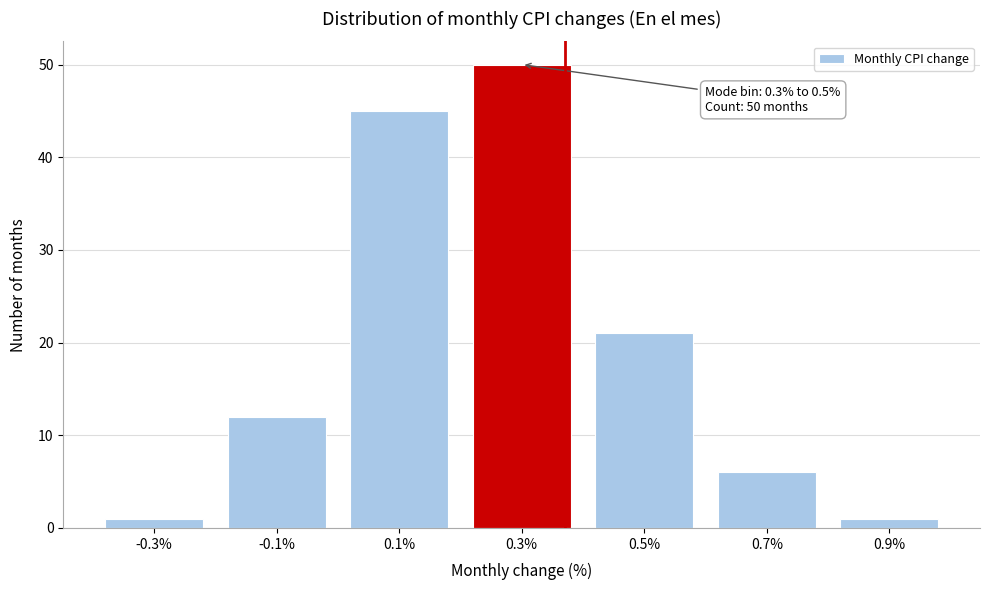

Reading right to left, list all the values displayed in this chart.

1	6	21	50	45	12	1